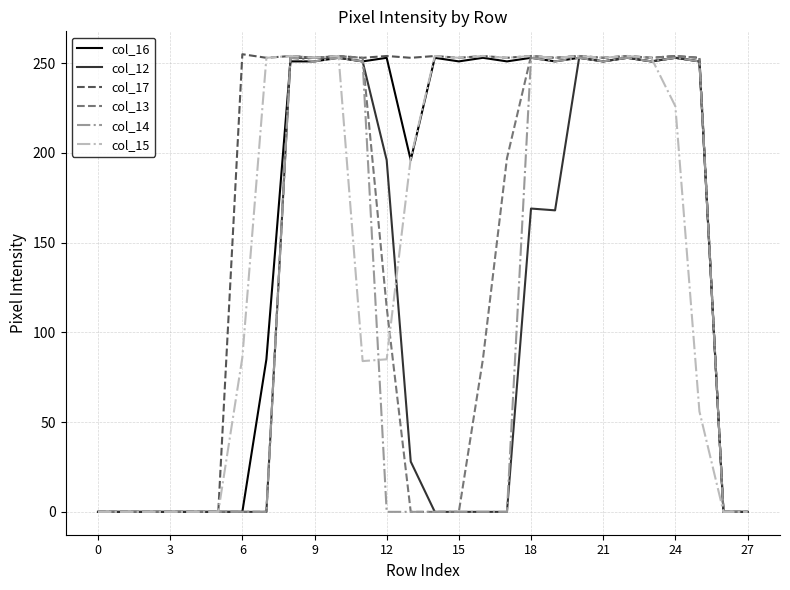

Which series has the largest total across all categories?

col_17